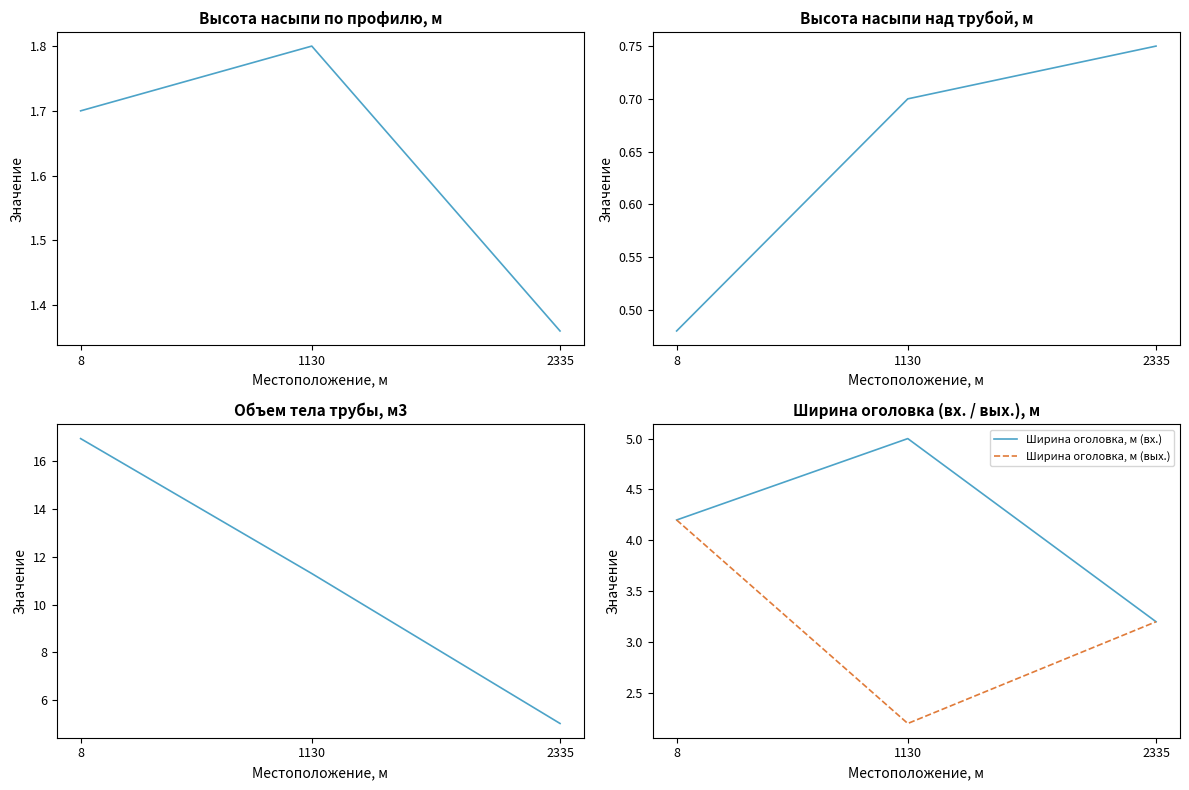

What is the value of the Ширина оголовка, м (вх.) point at the 1st from the left?

4.2